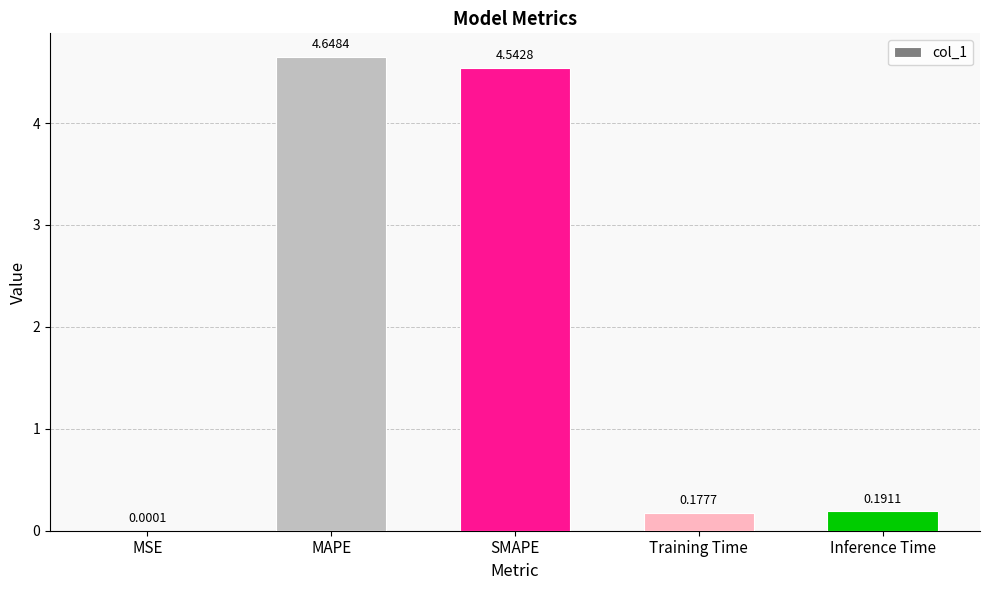

Approximately how many times larger is the value at MAPE compared to SMAPE?

1.0